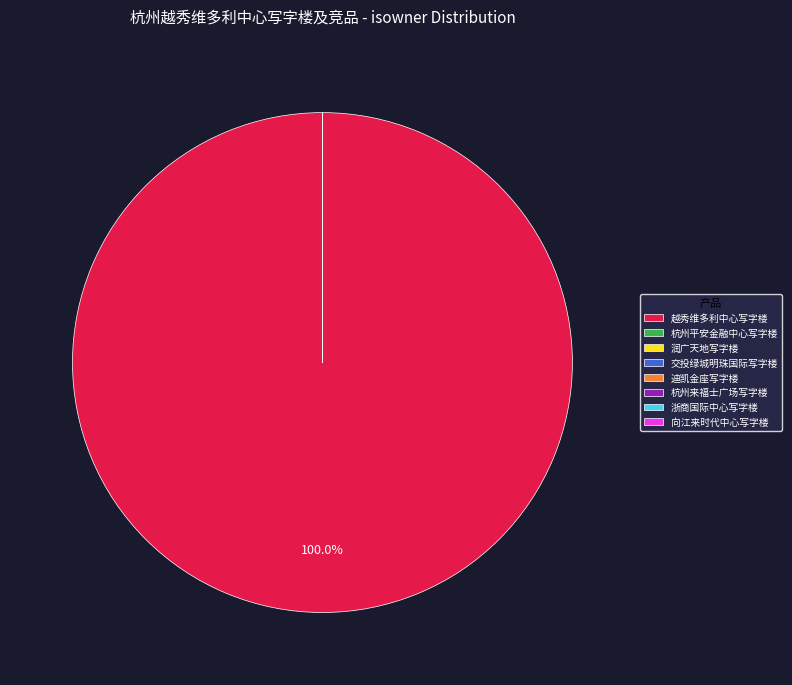

To the nearest percent, what is the difference between the 迪凯金座写字楼 and 越秀维多利中心写字楼 slice percentages?

100%